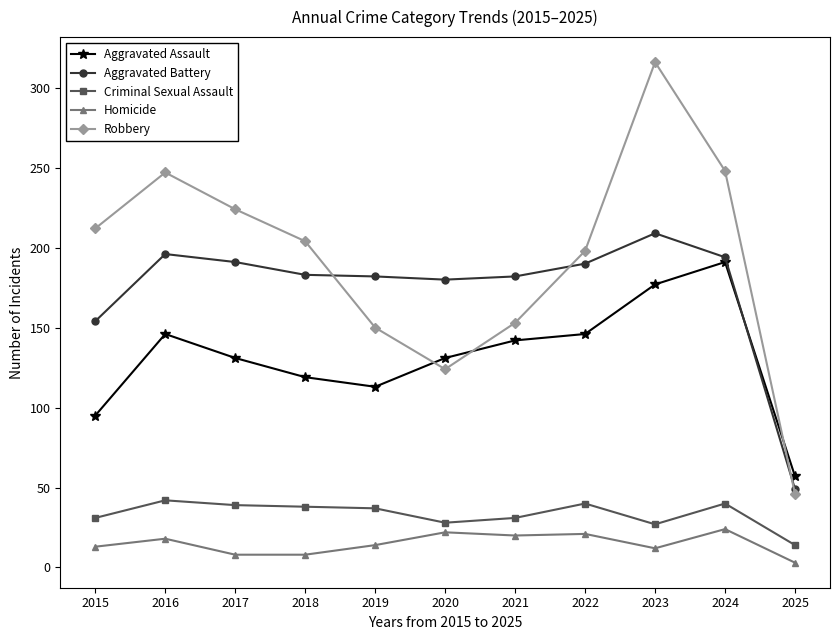

The value of Aggravated Assault at 2021 is 248. True or false?

False